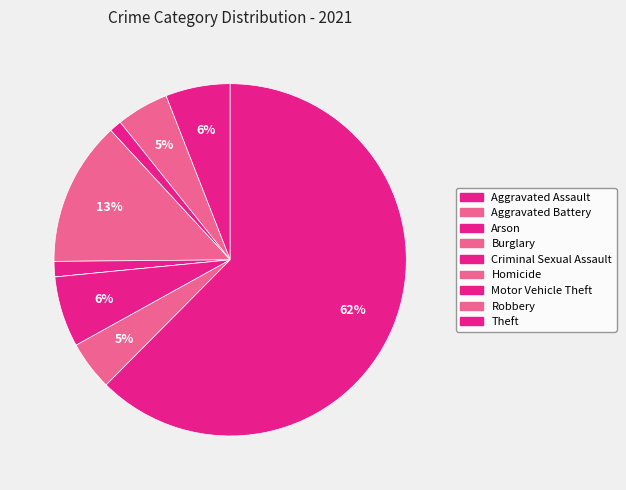

Count the number of slices in the pie.

9